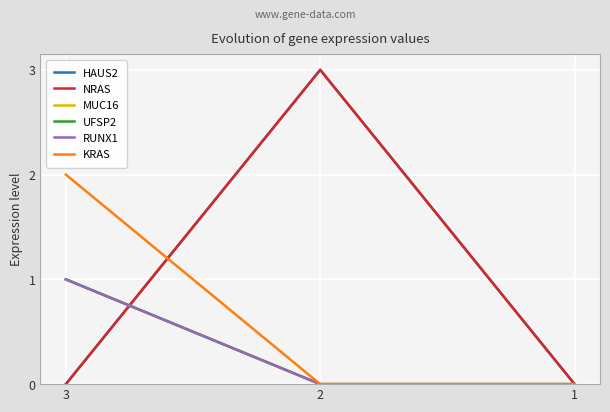

Does the chart have visible grid lines?

Yes